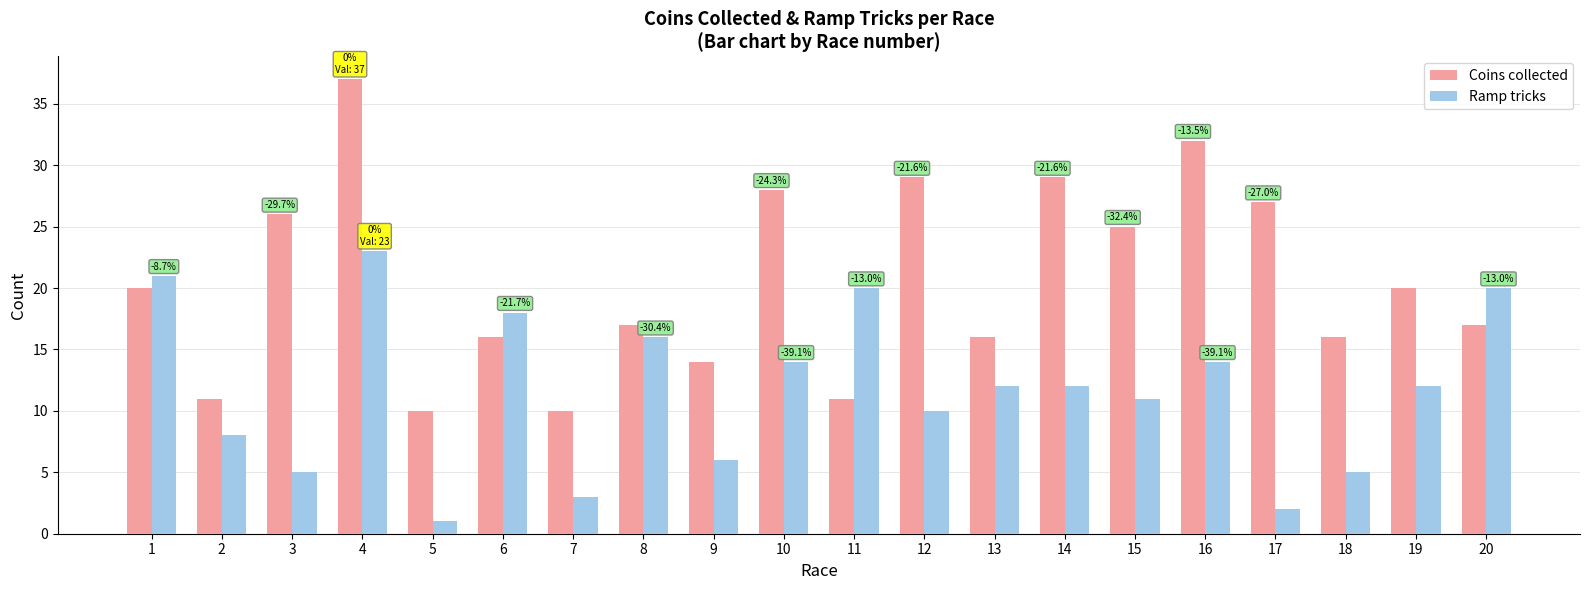

What is the total value across all series at 12?

39